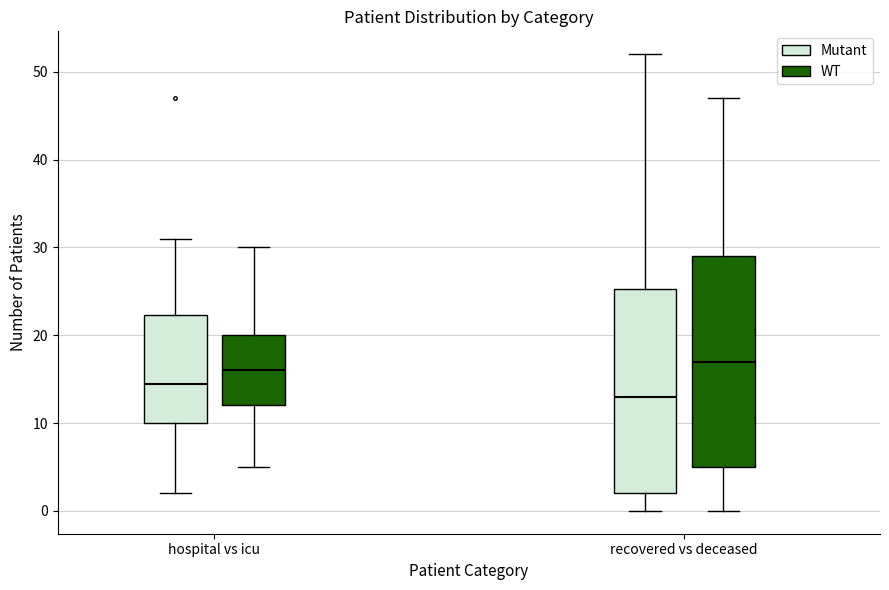

Which box's median line is the highest?

recovered vs deceased (WT)